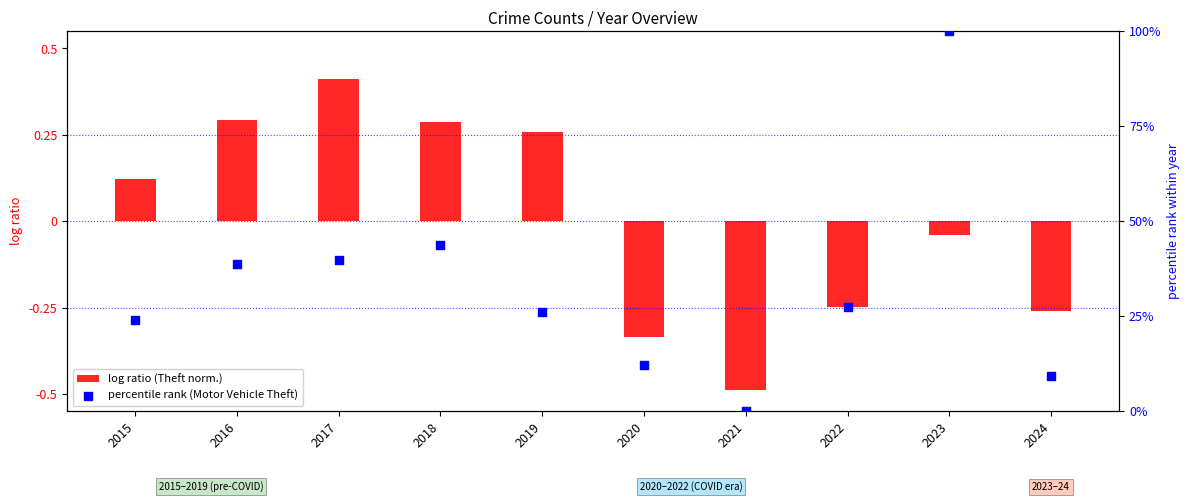

What are all the series names shown in the legend?

log ratio (Theft norm.), percentile rank (Motor Vehicle Theft)